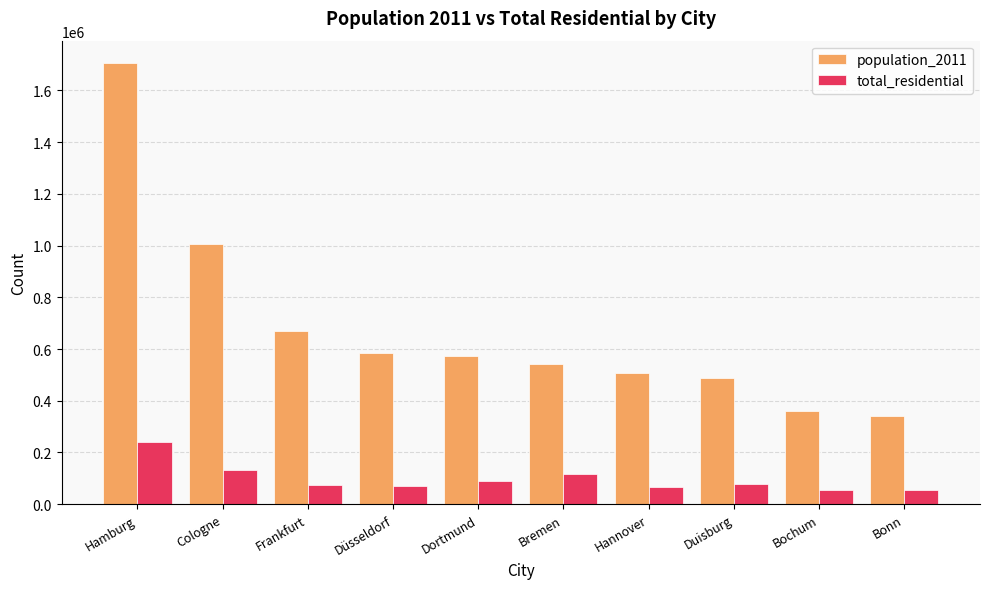

How many groups of bars are there?

10